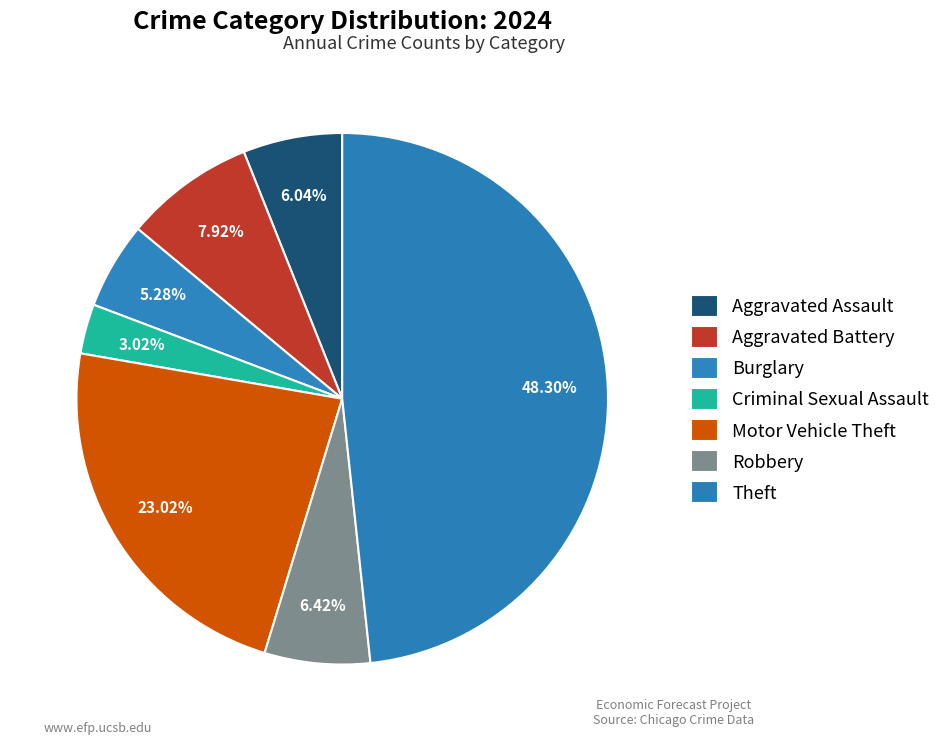

How many slices are in this pie chart?

7